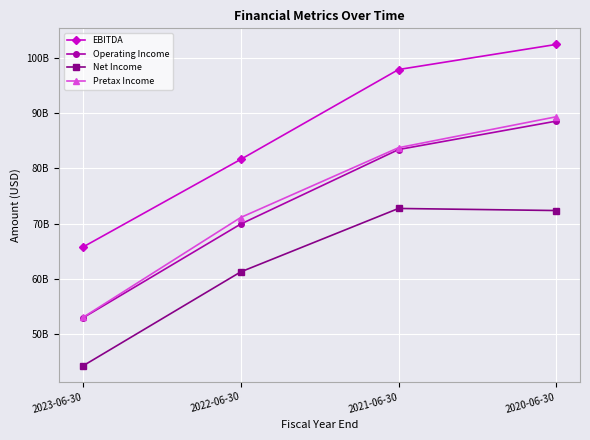

Is this an area chart (filled region under the line)?

No